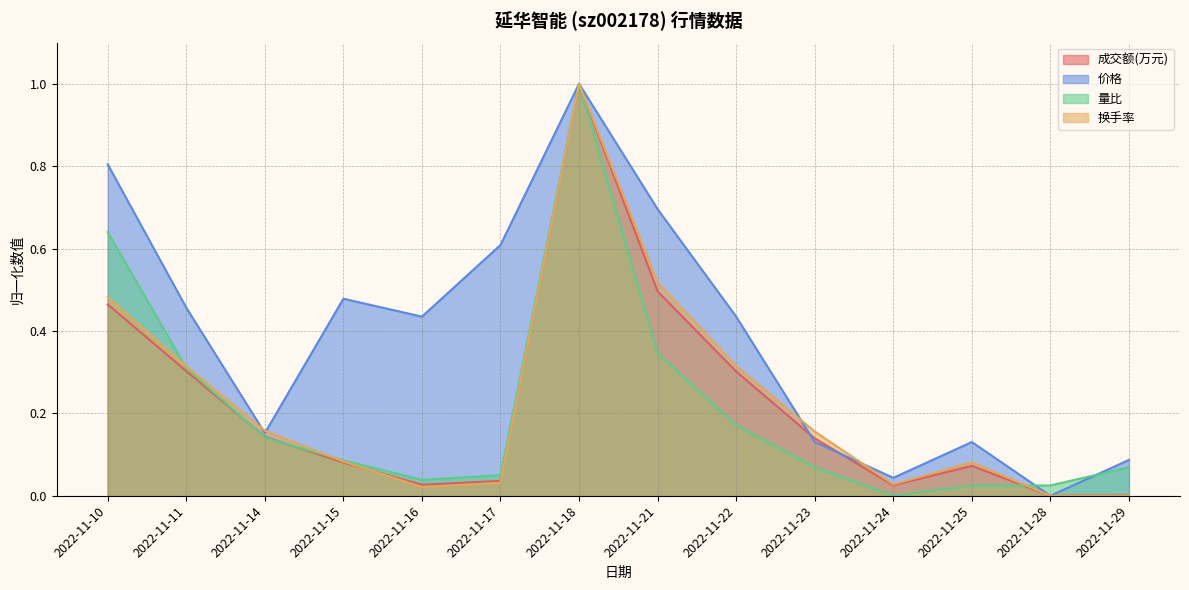

Reading left to right, transcribe all the data shown in this chart.

成交额(万元): 2022-11-10=0.5	2022-11-11=0.3	2022-11-14=0.1	2022-11-15=0.1	2022-11-16=0.0	2022-11-17=0.0	2022-11-18=1.0	2022-11-21=0.5	2022-11-22=0.3	2022-11-23=0.1	2022-11-24=0.0	2022-11-25=0.1	2022-11-28=0.0	2022-11-29=0.0
价格: 2022-11-10=0.8	2022-11-11=0.5	2022-11-14=0.2	2022-11-15=0.5	2022-11-16=0.4	2022-11-17=0.6	2022-11-18=1.0	2022-11-21=0.7	2022-11-22=0.4	2022-11-23=0.1	2022-11-24=0.0	2022-11-25=0.1	2022-11-28=0.0	2022-11-29=0.1
量比: 2022-11-10=0.6	2022-11-11=0.3	2022-11-14=0.1	2022-11-15=0.1	2022-11-16=0.0	2022-11-17=0.0	2022-11-18=1.0	2022-11-21=0.3	2022-11-22=0.2	2022-11-23=0.1	2022-11-24=0.0	2022-11-25=0.0	2022-11-28=0.0	2022-11-29=0.1
换手率: 2022-11-10=0.5	2022-11-11=0.3	2022-11-14=0.2	2022-11-15=0.1	2022-11-16=0.0	2022-11-17=0.0	2022-11-18=1.0	2022-11-21=0.5	2022-11-22=0.3	2022-11-23=0.2	2022-11-24=0.0	2022-11-25=0.1	2022-11-28=0.0	2022-11-29=0.0